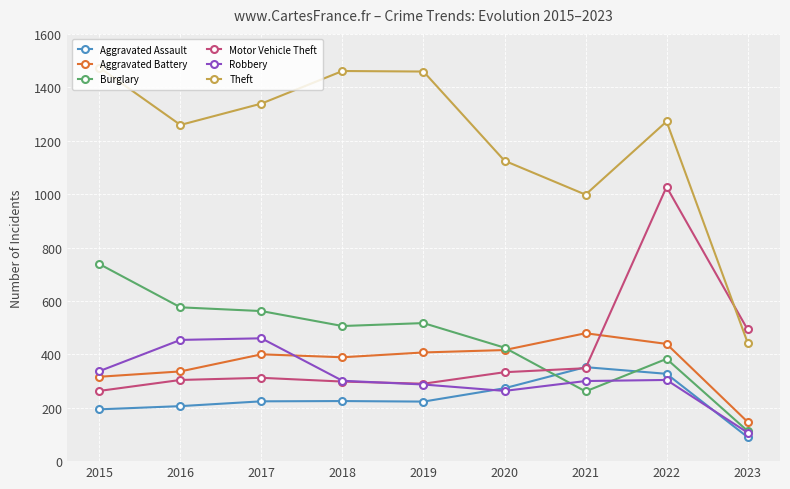

Which category has the highest value in the Motor Vehicle Theft series?

2022